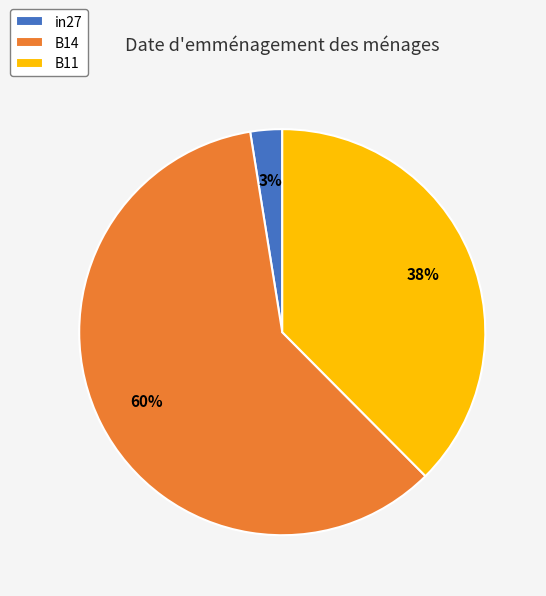

Do B14 and in27 together represent more than half of the pie?

Yes